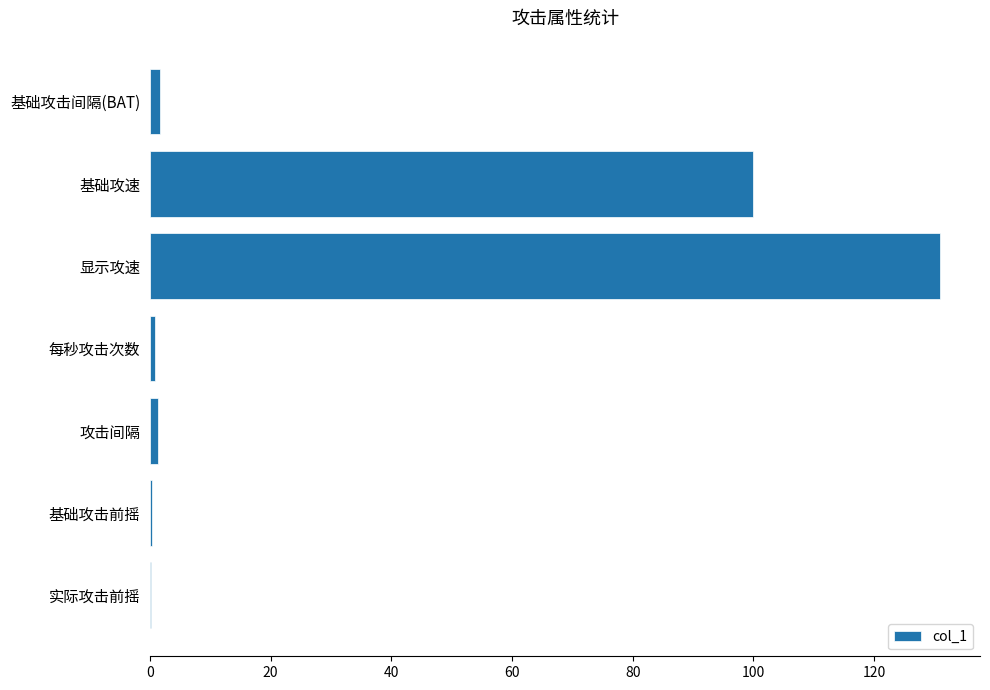

At which label is the value closest to 65?

基础攻速